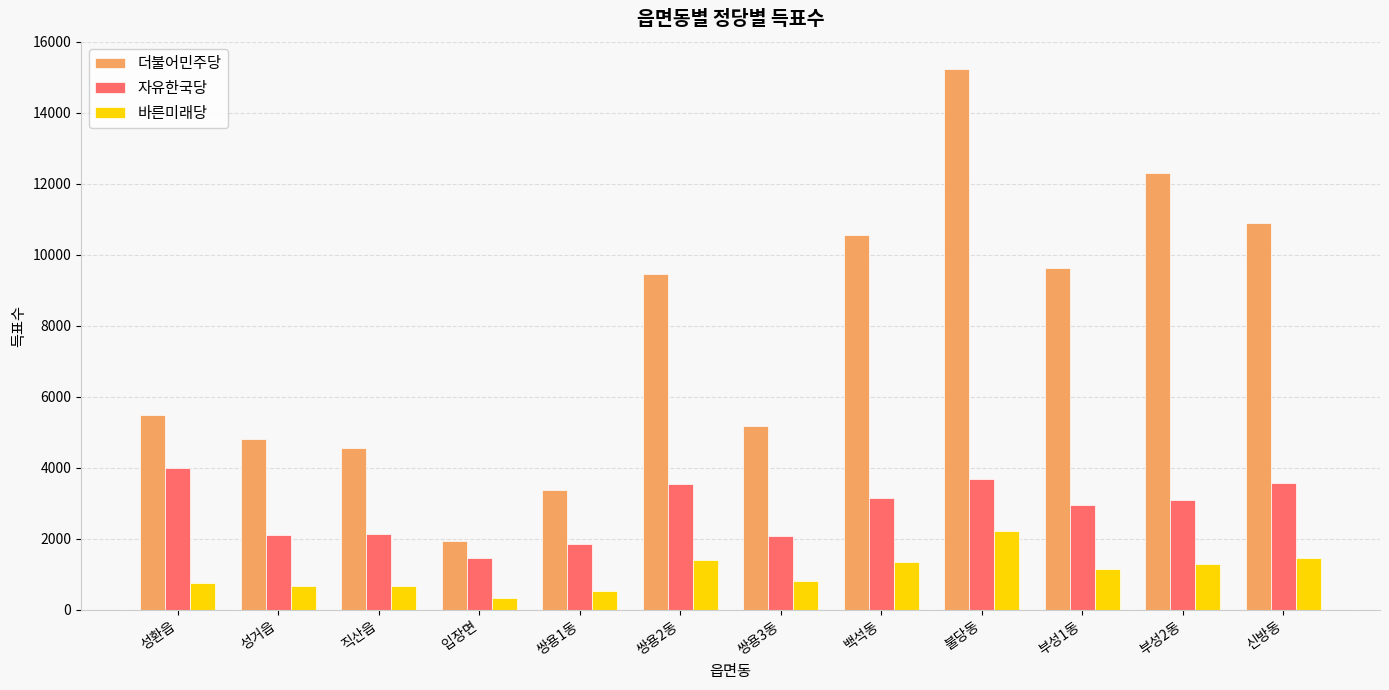

True or false: 자유한국당 has a value of 3567 at 신방동.

True